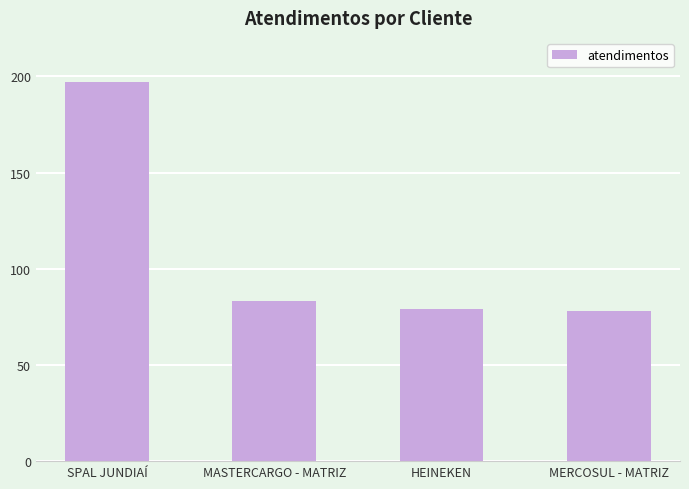

What is the approximate value at MASTERCARGO - MATRIZ, to the nearest 10?

80